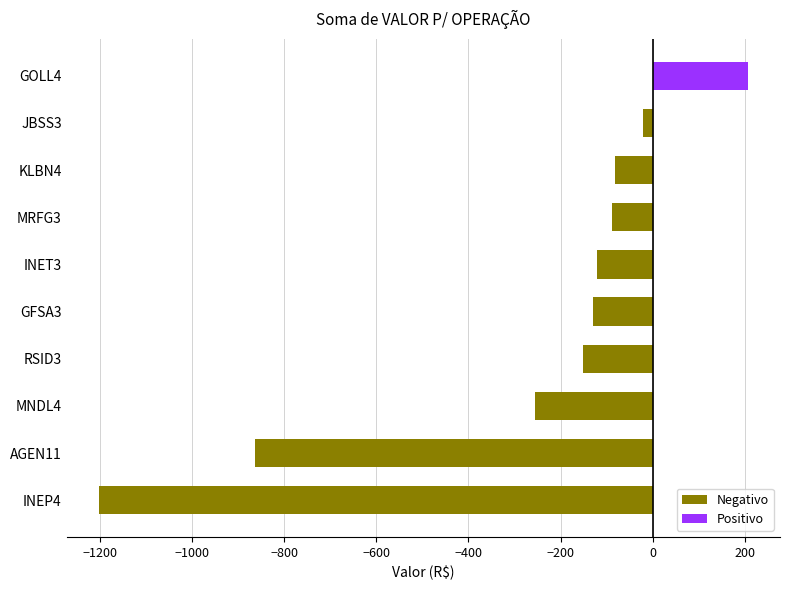

Is it true that the value at RSID3 is -150.4?

True